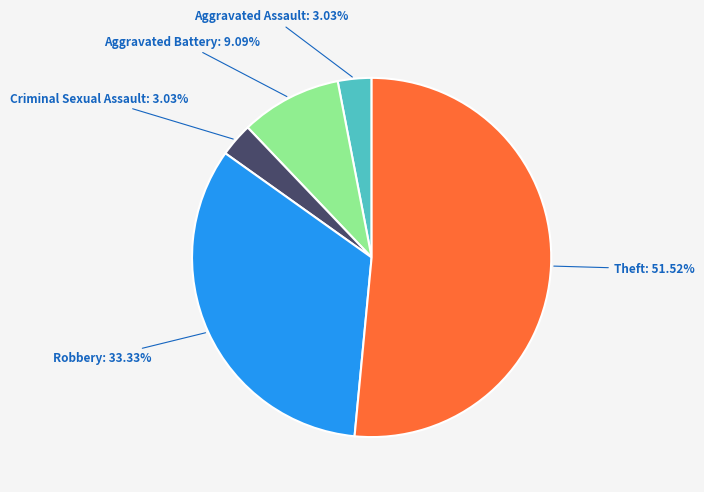

Combined, do Robbery and Aggravated Assault account for over 50%?

No